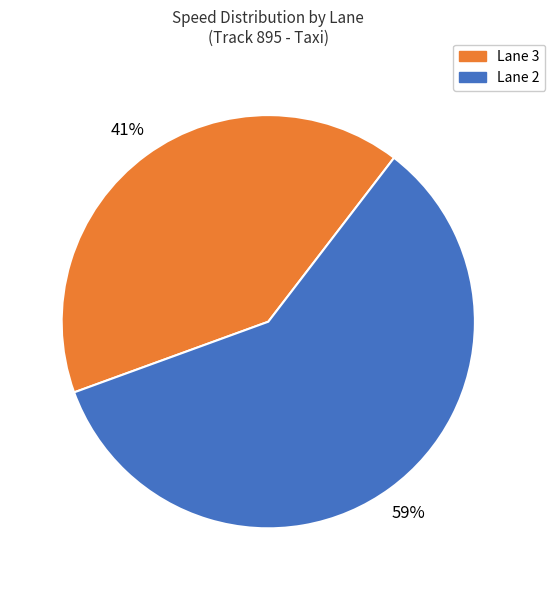

To the nearest percent, what is the difference between the largest and smallest slice percentages?

18%